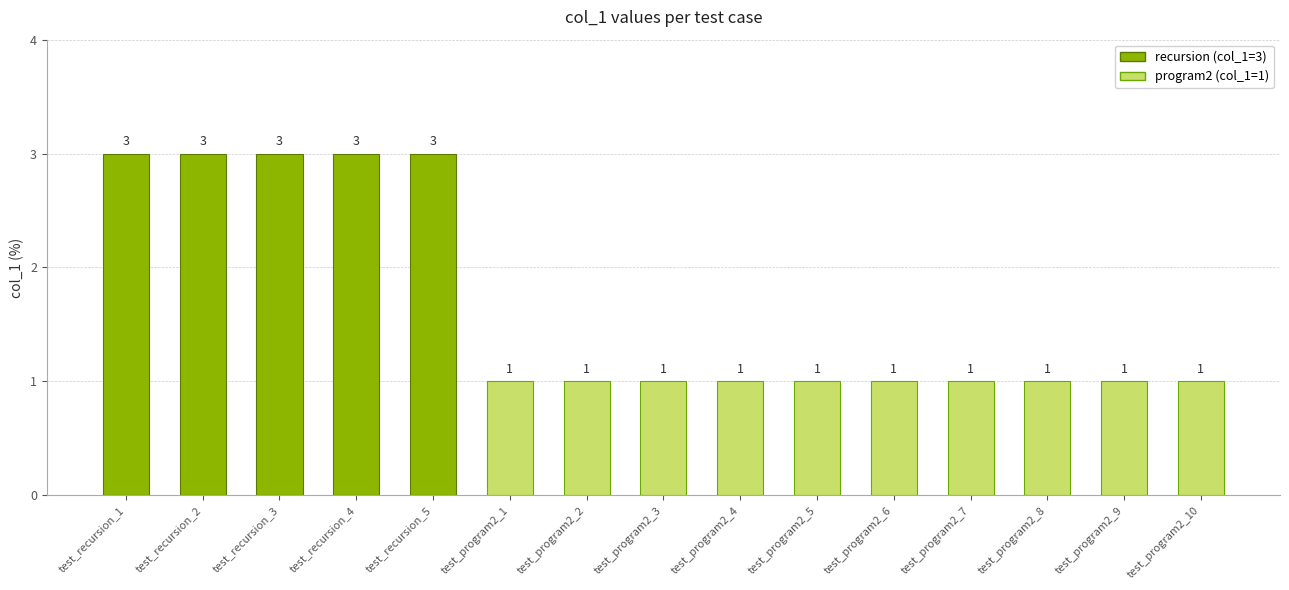

Is it true that the value at test_recursion_5 is 3?

True